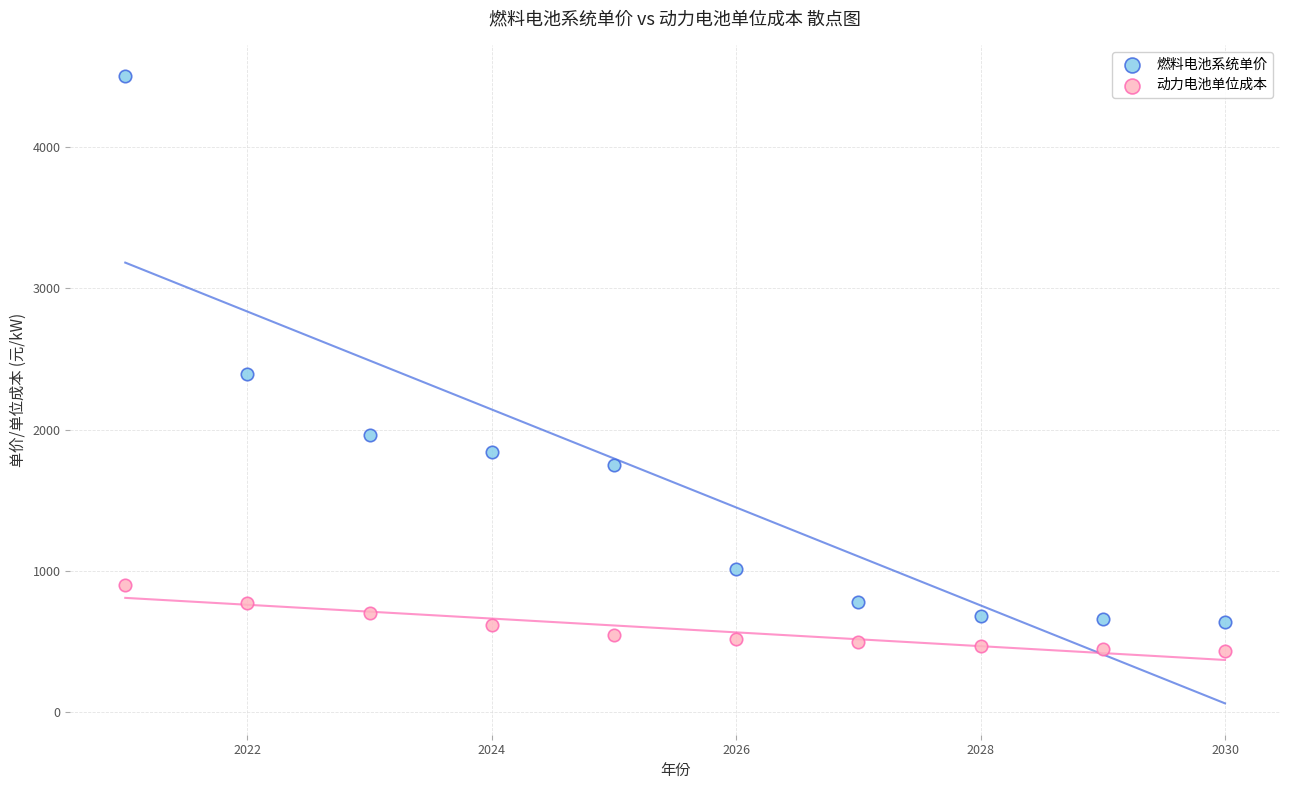

What are all the series names shown in the legend?

燃料电池系统单价, 动力电池单位成本